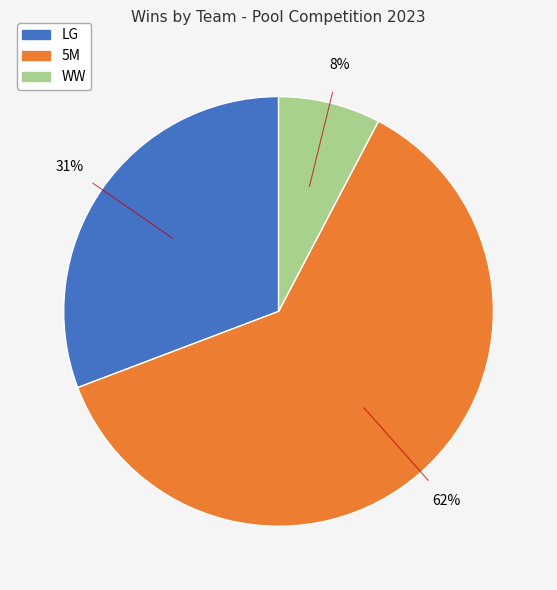

The 5M slice represents 62% of the pie. True or false?

True